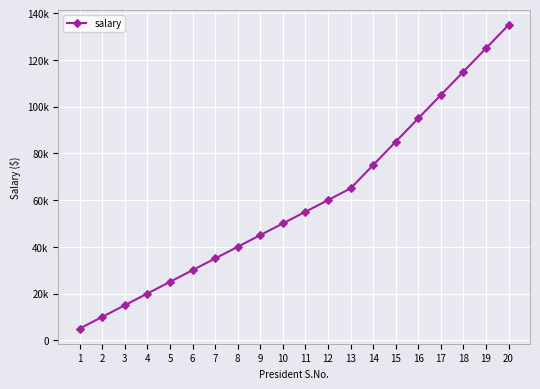

What is the value of the 12th point from the left?

60000